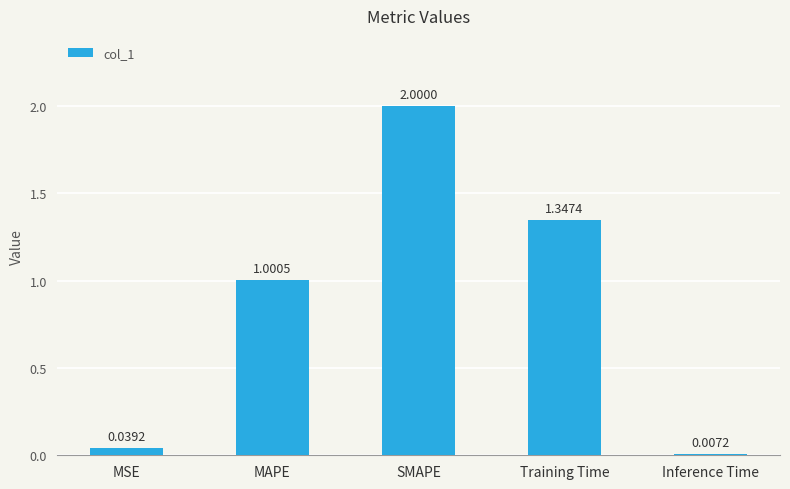

What is the sum of the values at Inference Time and MAPE?

1.0